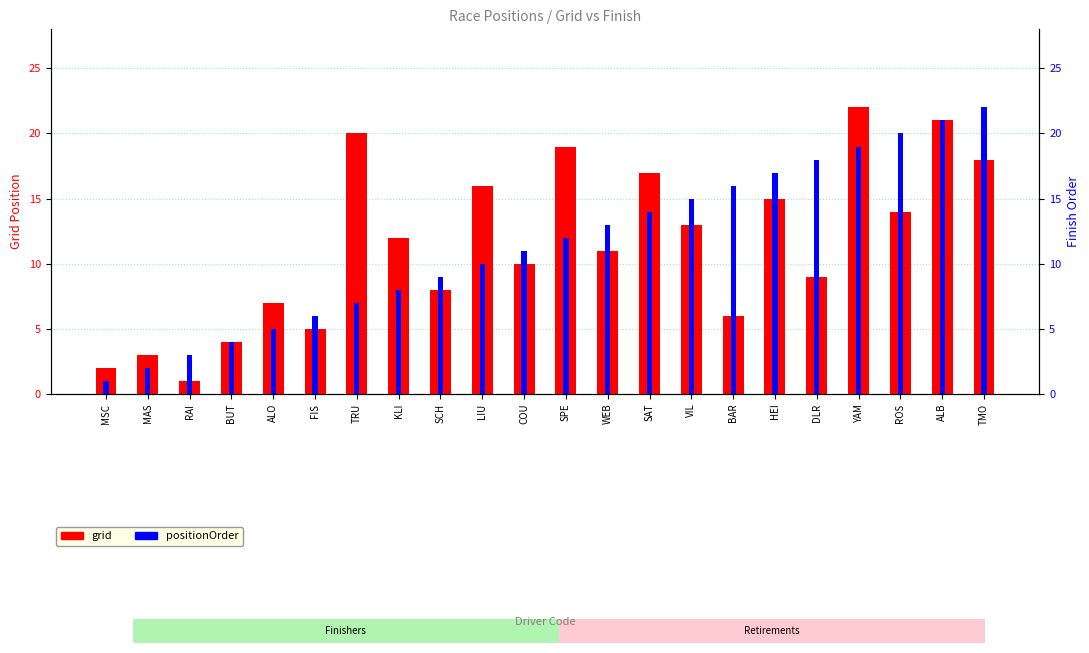

Reading left to right, extract all data points from this chart.

grid: 2	3	1	4	7	5	20	12	8	16	10	19	11	17	13	6	15	9	22	14	21	18
positionOrder: 1	2	3	4	5	6	7	8	9	10	11	12	13	14	15	16	17	18	19	20	21	22